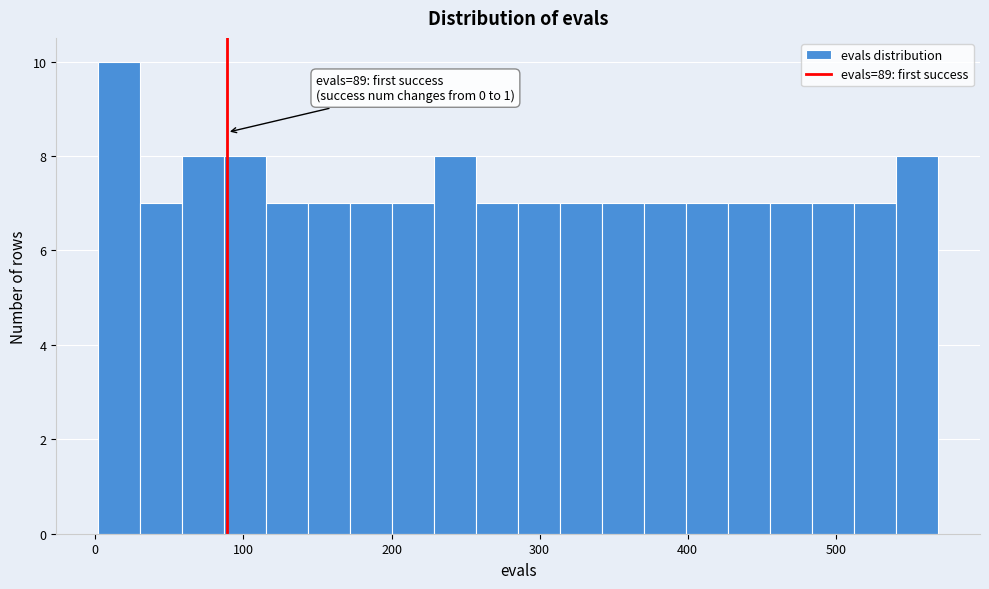

Around what value on the x-axis is the tallest bar? Give the approximate position of its centre, as read against the axis.

20